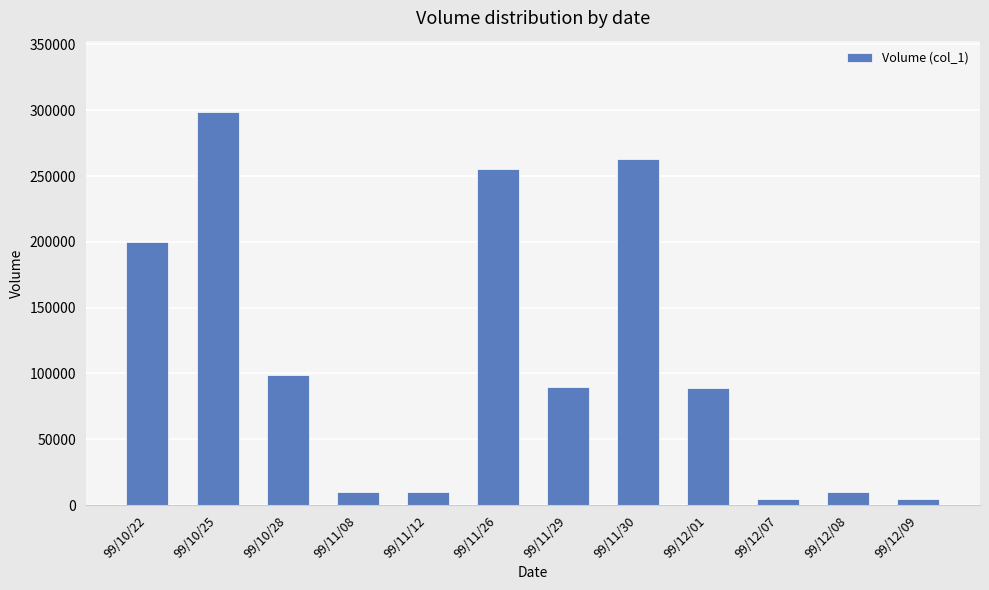

How many categories are shown in the chart?

12